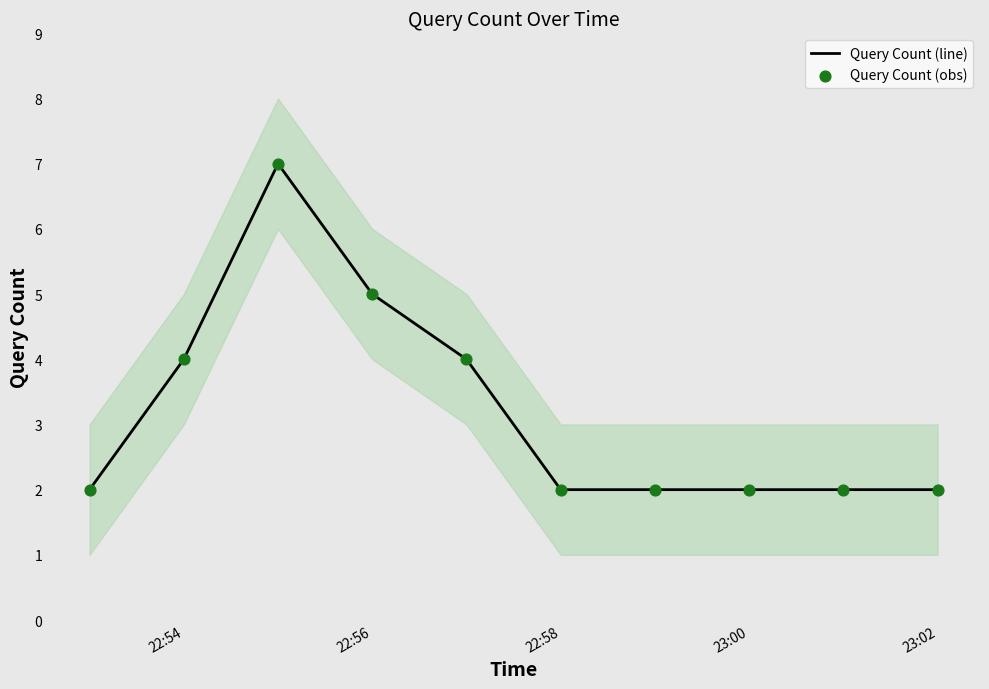

What are all the series names shown in the legend?

Query Count (line), Query Count (obs)